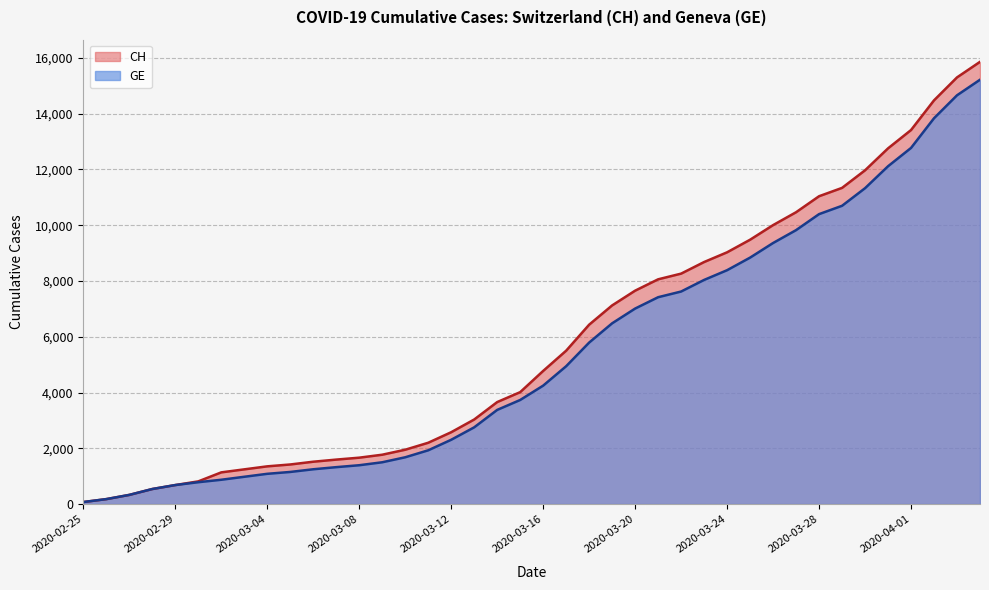

What is the label of the 22nd point from the right?

2020-03-14